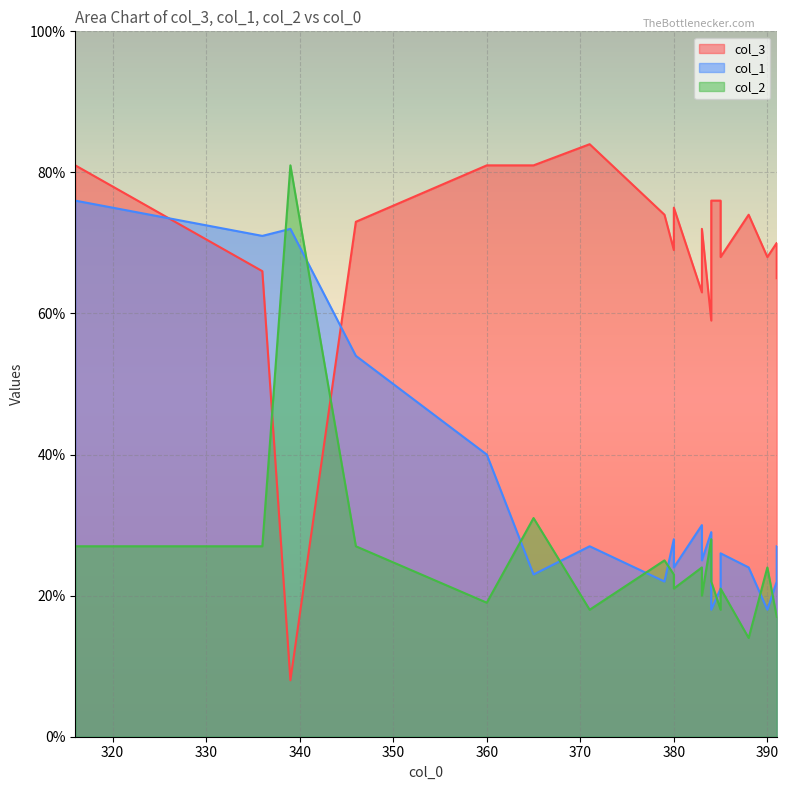

Which series ends up on top after the final intersection of col_2 and col_3?

col_3